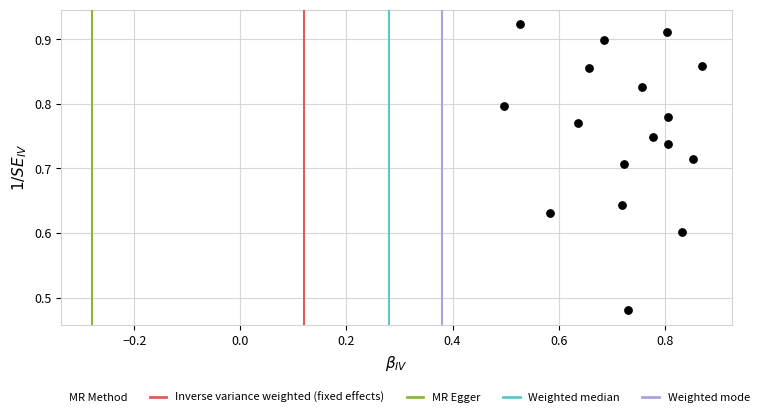

What is the range of X values (max minus min)?

0.4